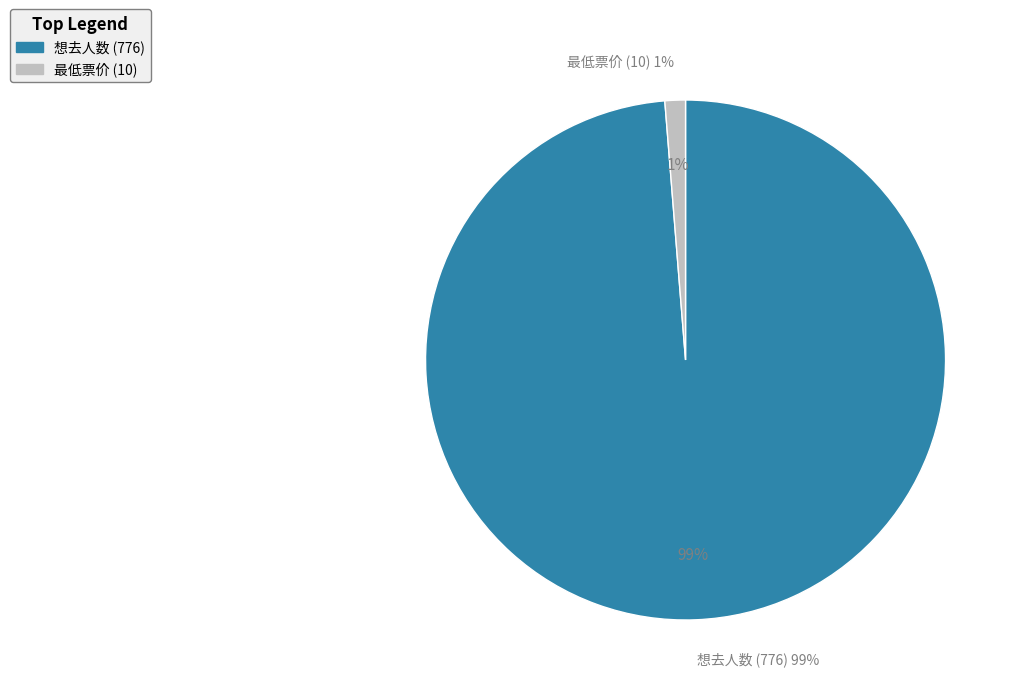

To the nearest percent, what percentage of the pie is 最低票价?

1%